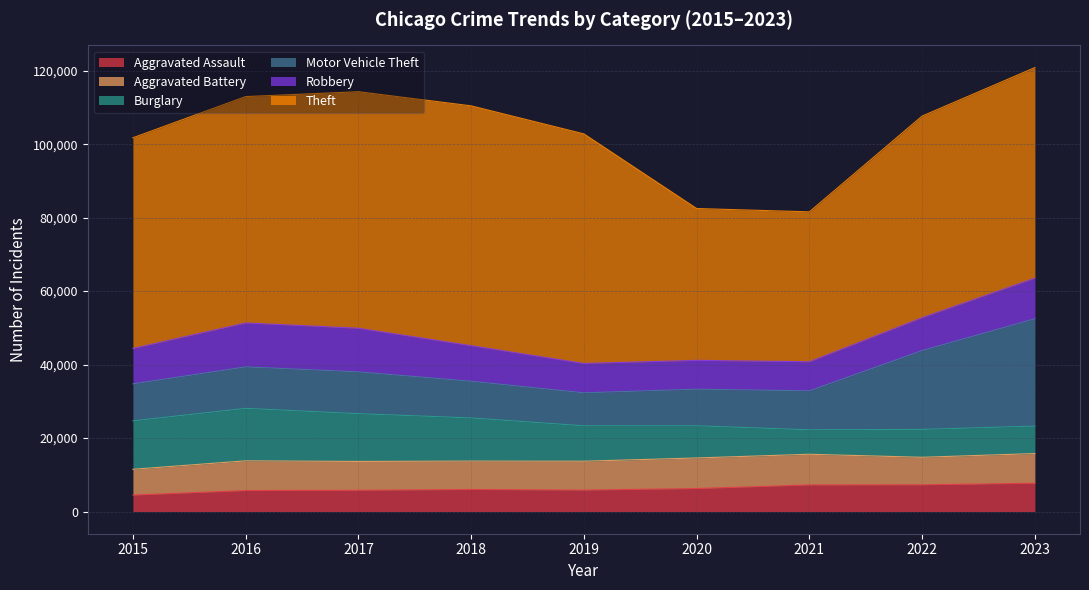

What is the spread (max minus min) of values at 2021?

34147